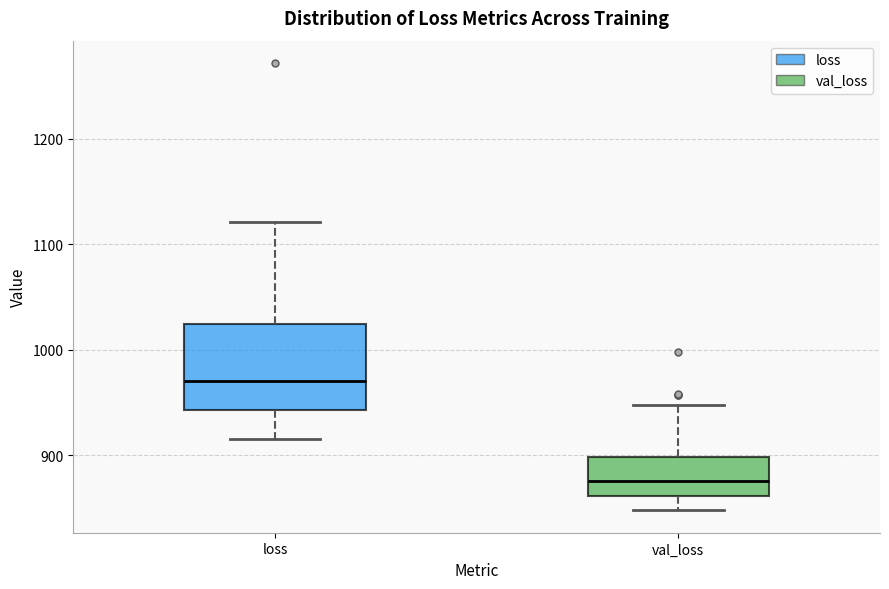

Which box is the tallest, from its lower edge to its upper edge?

loss